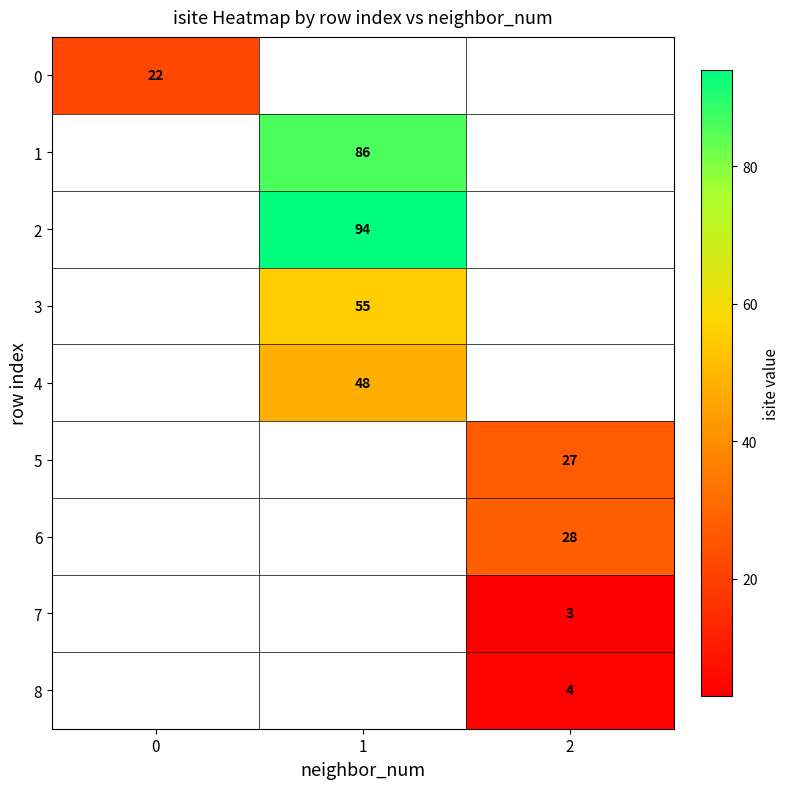

The value of 4 at 1 is 48. True or false?

True